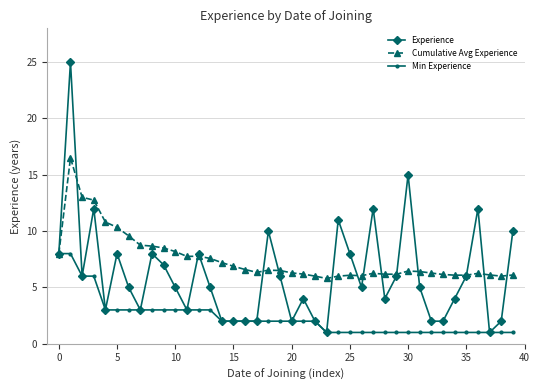

What is the value of the Cumulative Avg Experience point at the 14th from the left?

7.6